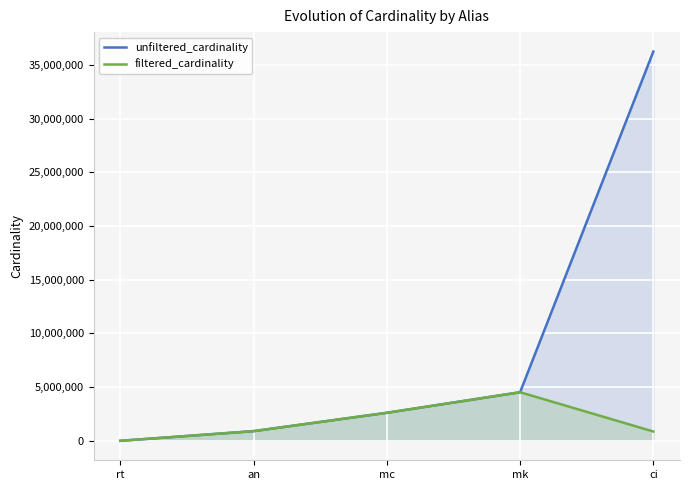

How many lines are shown in the chart?

2